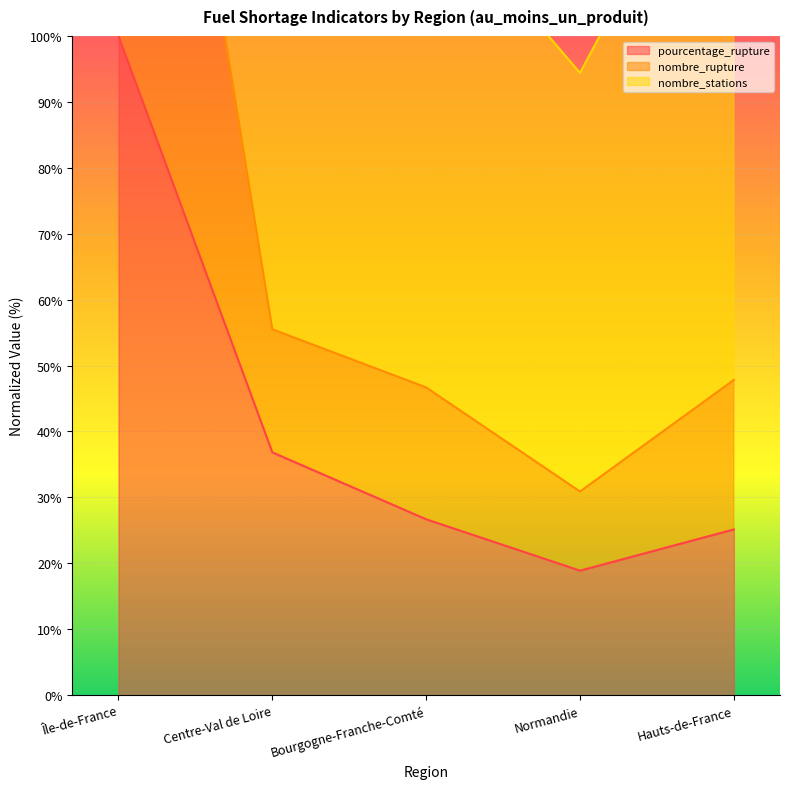

What is the smallest value displayed?

18.9